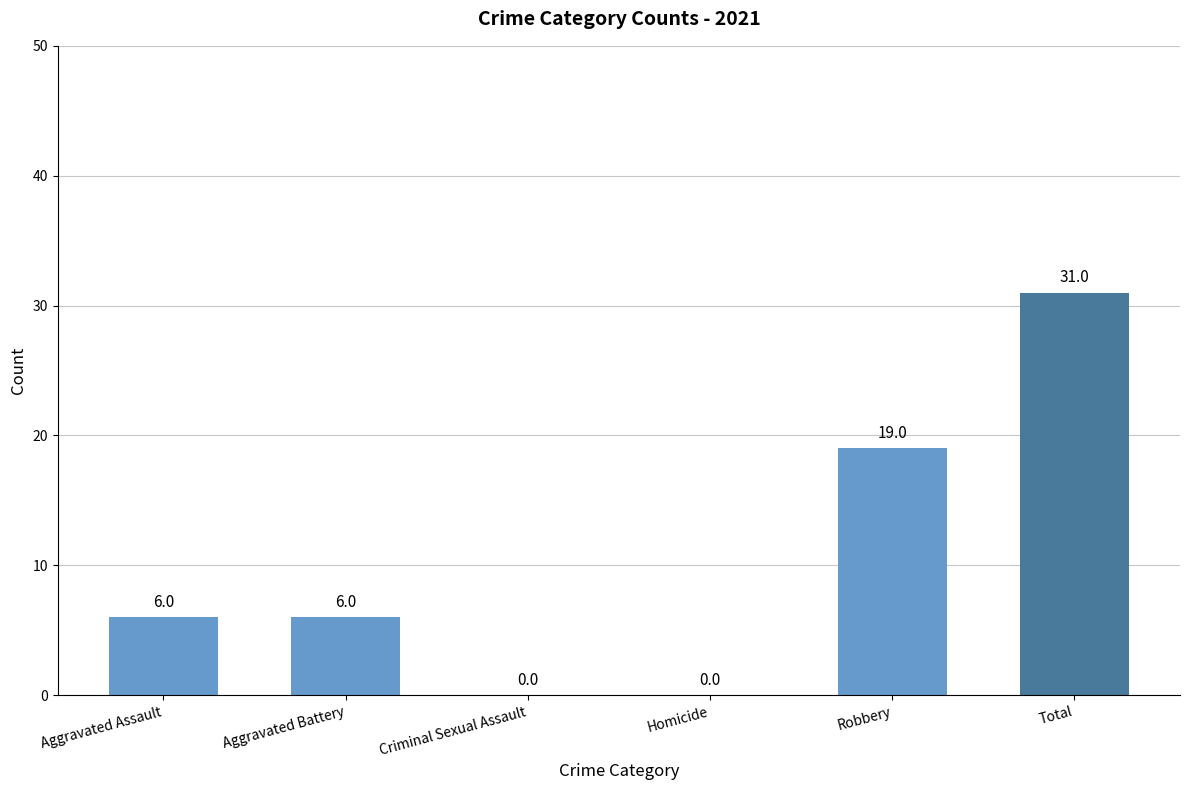

Which category has the highest value across all series?

Total